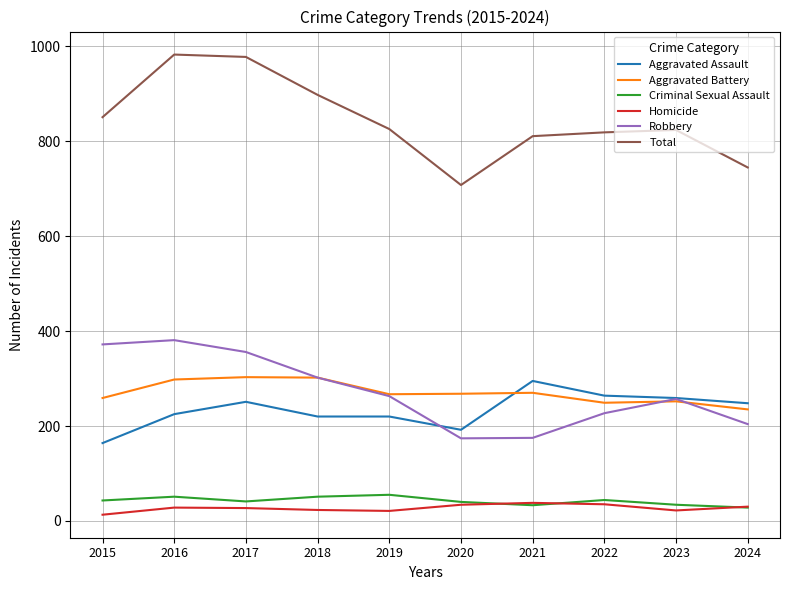

True or false: Robbery and Criminal Sexual Assault intersect in this chart.

False